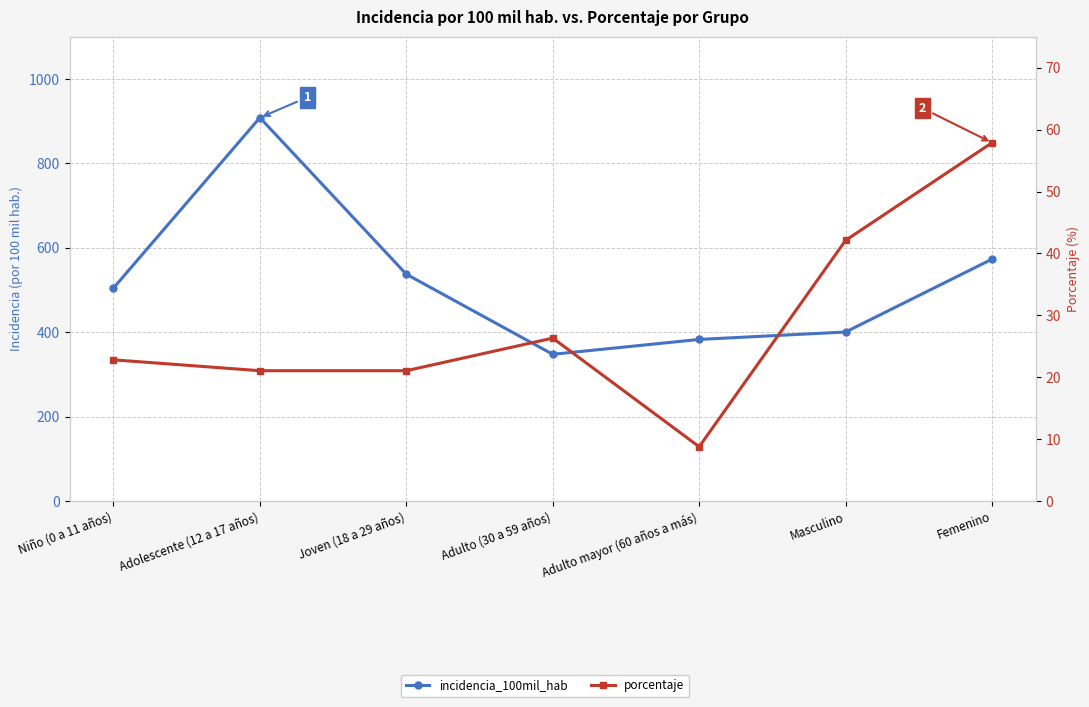

What is the label of the 2nd point from the right?

Masculino